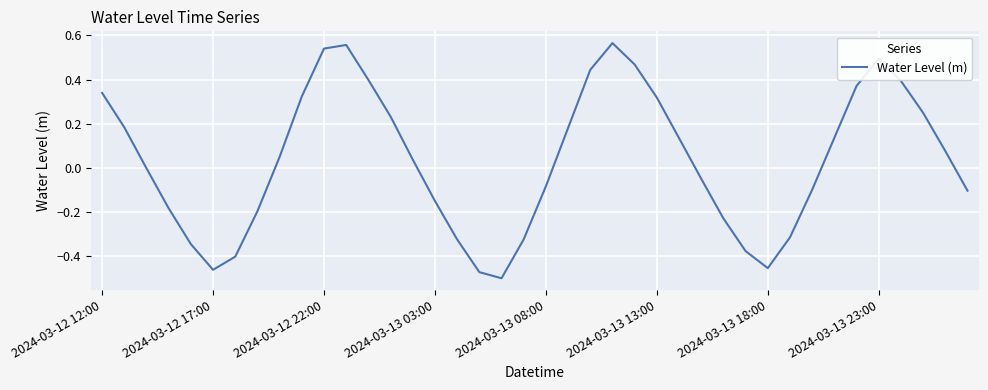

What is the difference between the maximum and minimum values?

1.1